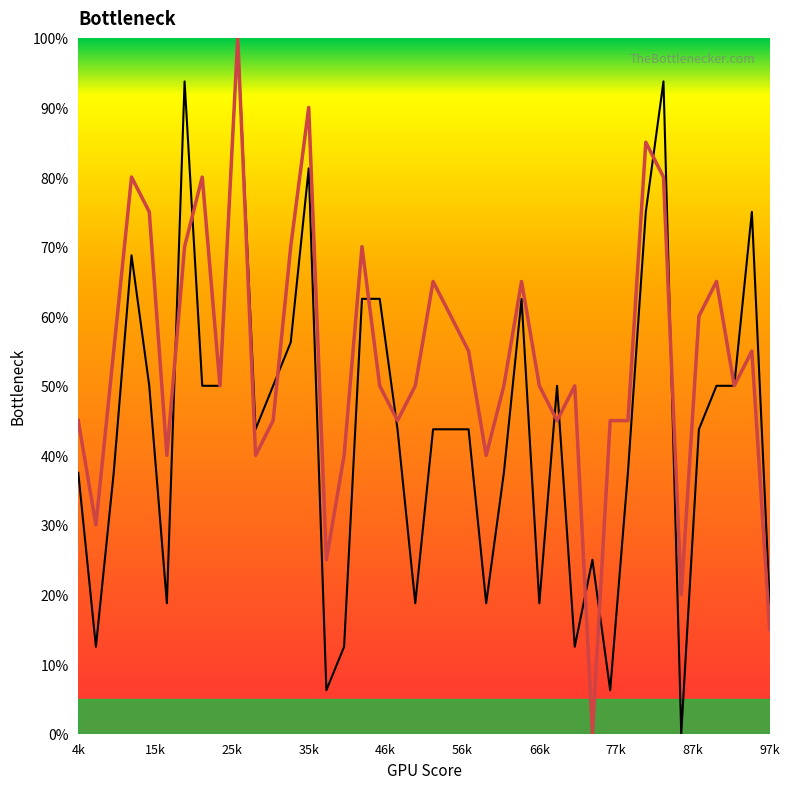

The col_3 series shows 15.4 at 90583. True or false?

False